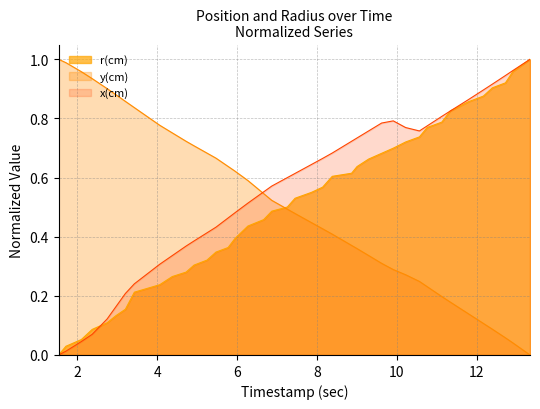

Which series has the largest total across all categories?

x(cm)